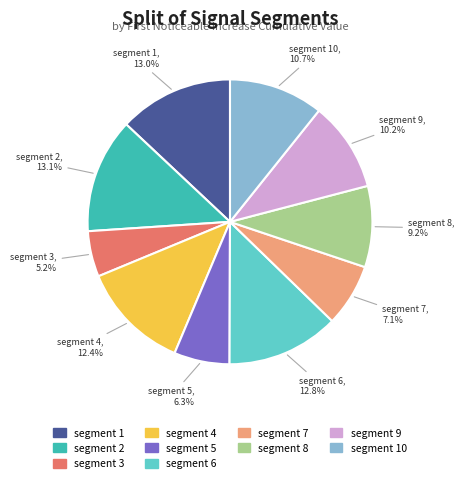

Does any single category account for the majority?

No